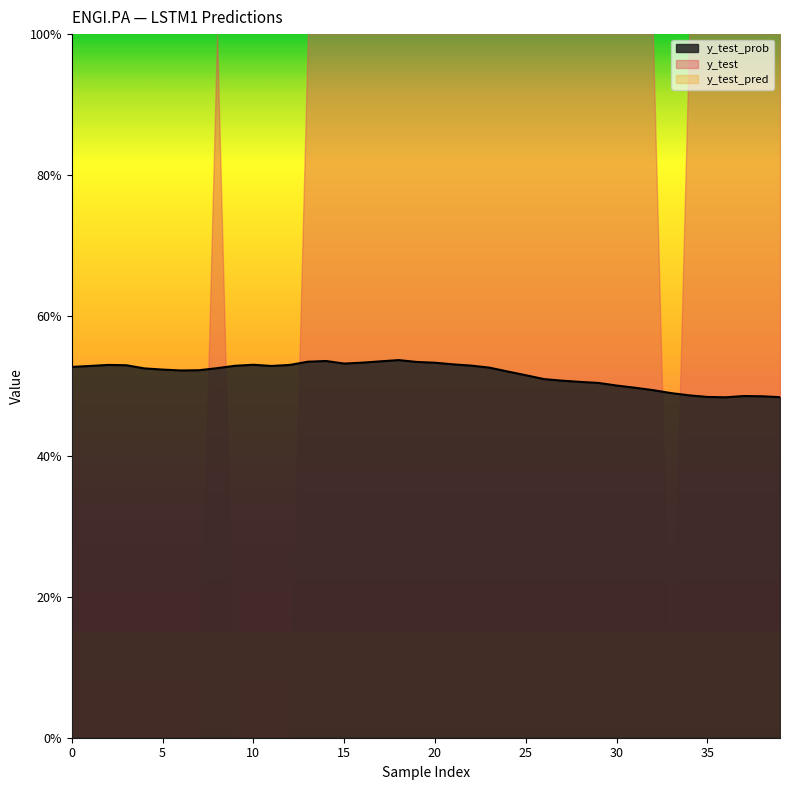

What is the maximum value for y_test_pred?

1.0